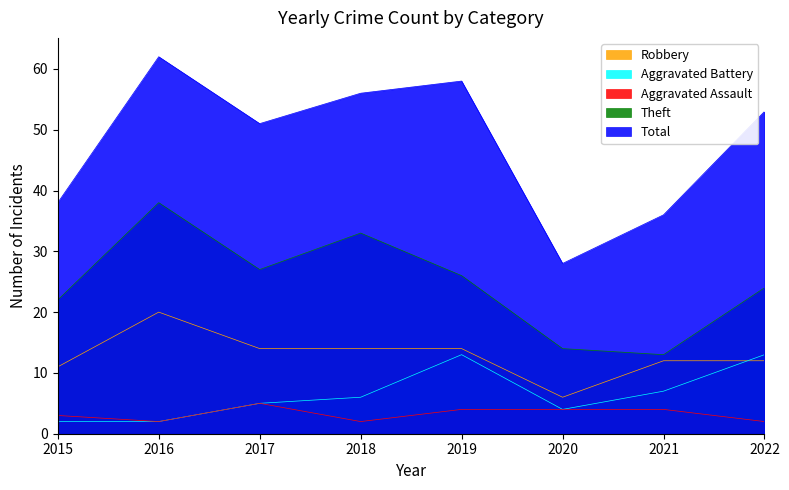

What are all the series names shown in the legend?

Robbery, Aggravated Battery, Aggravated Assault, Theft, Total